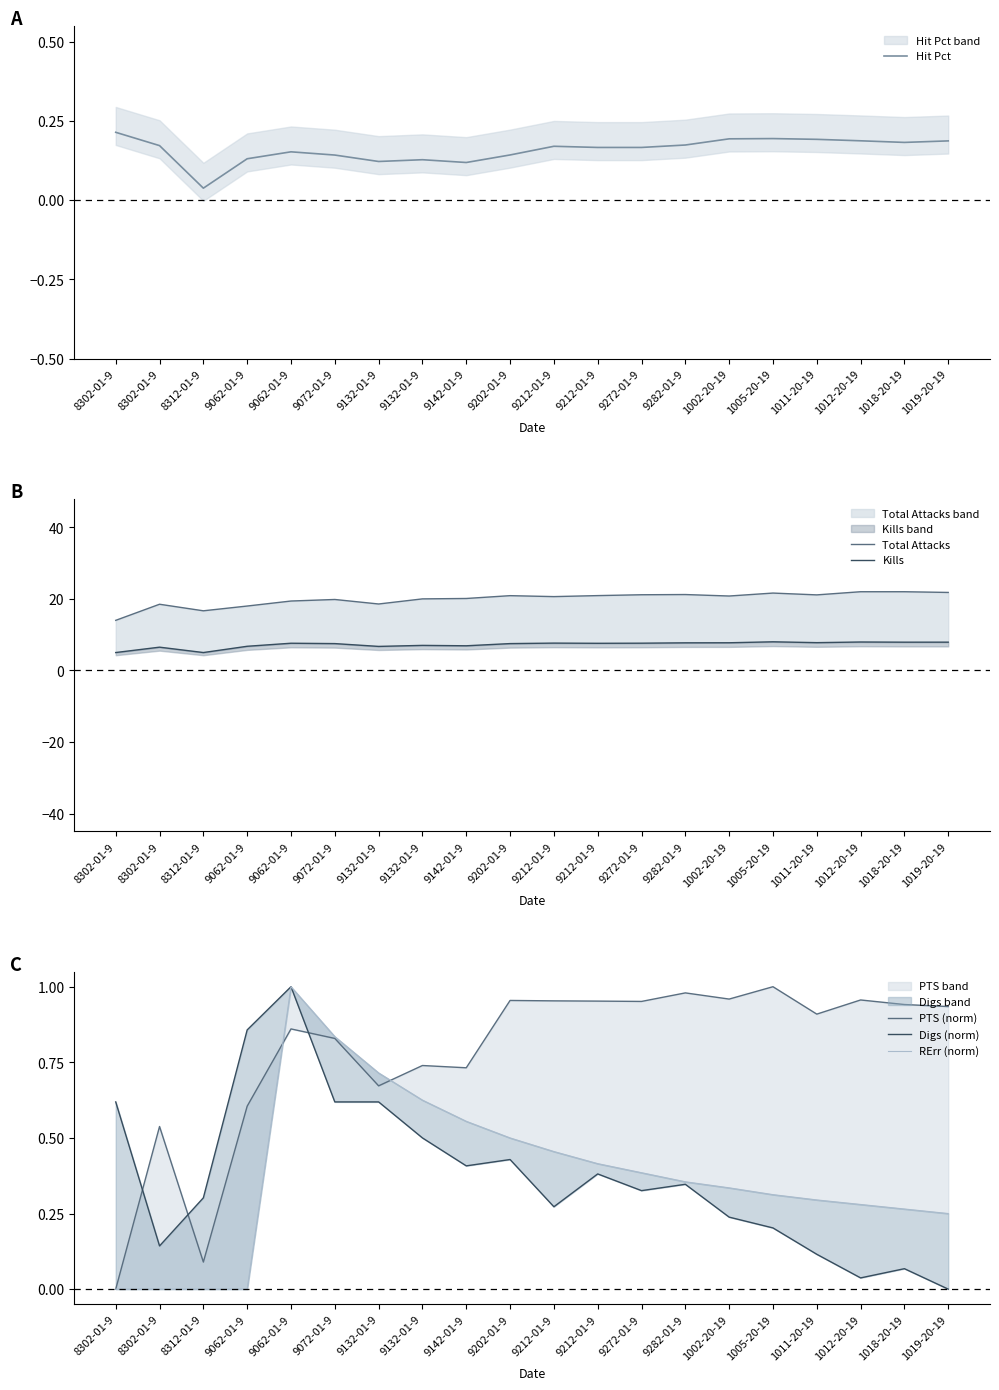

At how many categories does at least one series exceed 11?

20